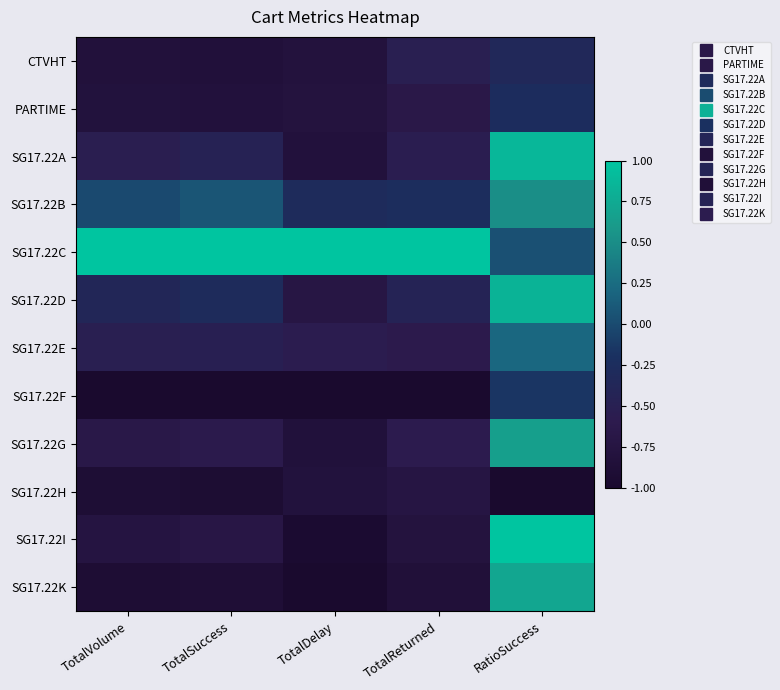

Reading right to left, list all the values displayed in this chart.

CTVHT: RatioSuccess=-0.3	TotalReturned=-0.5	TotalDelay=-0.8	TotalSuccess=-0.8	TotalVolume=-0.8
PARTIME: RatioSuccess=-0.3	TotalReturned=-0.7	TotalDelay=-0.8	TotalSuccess=-0.8	TotalVolume=-0.8
SG17.22A: RatioSuccess=0.9	TotalReturned=-0.6	TotalDelay=-0.8	TotalSuccess=-0.5	TotalVolume=-0.5
SG17.22B: RatioSuccess=0.5	TotalReturned=-0.3	TotalDelay=-0.3	TotalSuccess=0.1	TotalVolume=-0.0
SG17.22C: RatioSuccess=0.0	TotalReturned=1.0	TotalDelay=1.0	TotalSuccess=1.0	TotalVolume=1.0
SG17.22D: RatioSuccess=0.8	TotalReturned=-0.4	TotalDelay=-0.7	TotalSuccess=-0.3	TotalVolume=-0.4
SG17.22E: RatioSuccess=0.2	TotalReturned=-0.6	TotalDelay=-0.6	TotalSuccess=-0.5	TotalVolume=-0.5
SG17.22F: RatioSuccess=-0.2	TotalReturned=-1.0	TotalDelay=-1.0	TotalSuccess=-1.0	TotalVolume=-1.0
SG17.22G: RatioSuccess=0.6	TotalReturned=-0.6	TotalDelay=-0.8	TotalSuccess=-0.6	TotalVolume=-0.7
SG17.22H: RatioSuccess=-1.0	TotalReturned=-0.7	TotalDelay=-0.8	TotalSuccess=-0.9	TotalVolume=-0.9
SG17.22I: RatioSuccess=1.0	TotalReturned=-0.8	TotalDelay=-1.0	TotalSuccess=-0.7	TotalVolume=-0.8
SG17.22K: RatioSuccess=0.7	TotalReturned=-0.8	TotalDelay=-1.0	TotalSuccess=-0.9	TotalVolume=-0.9